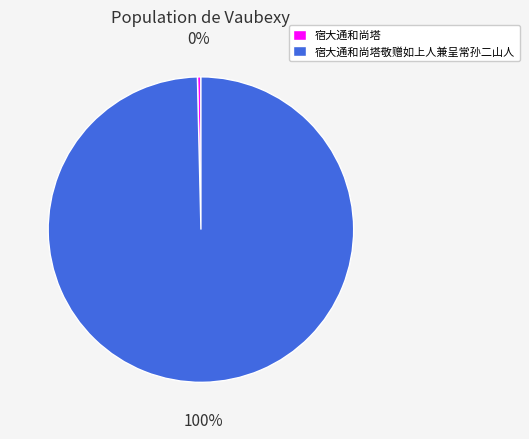

Count the number of slices in the pie.

2